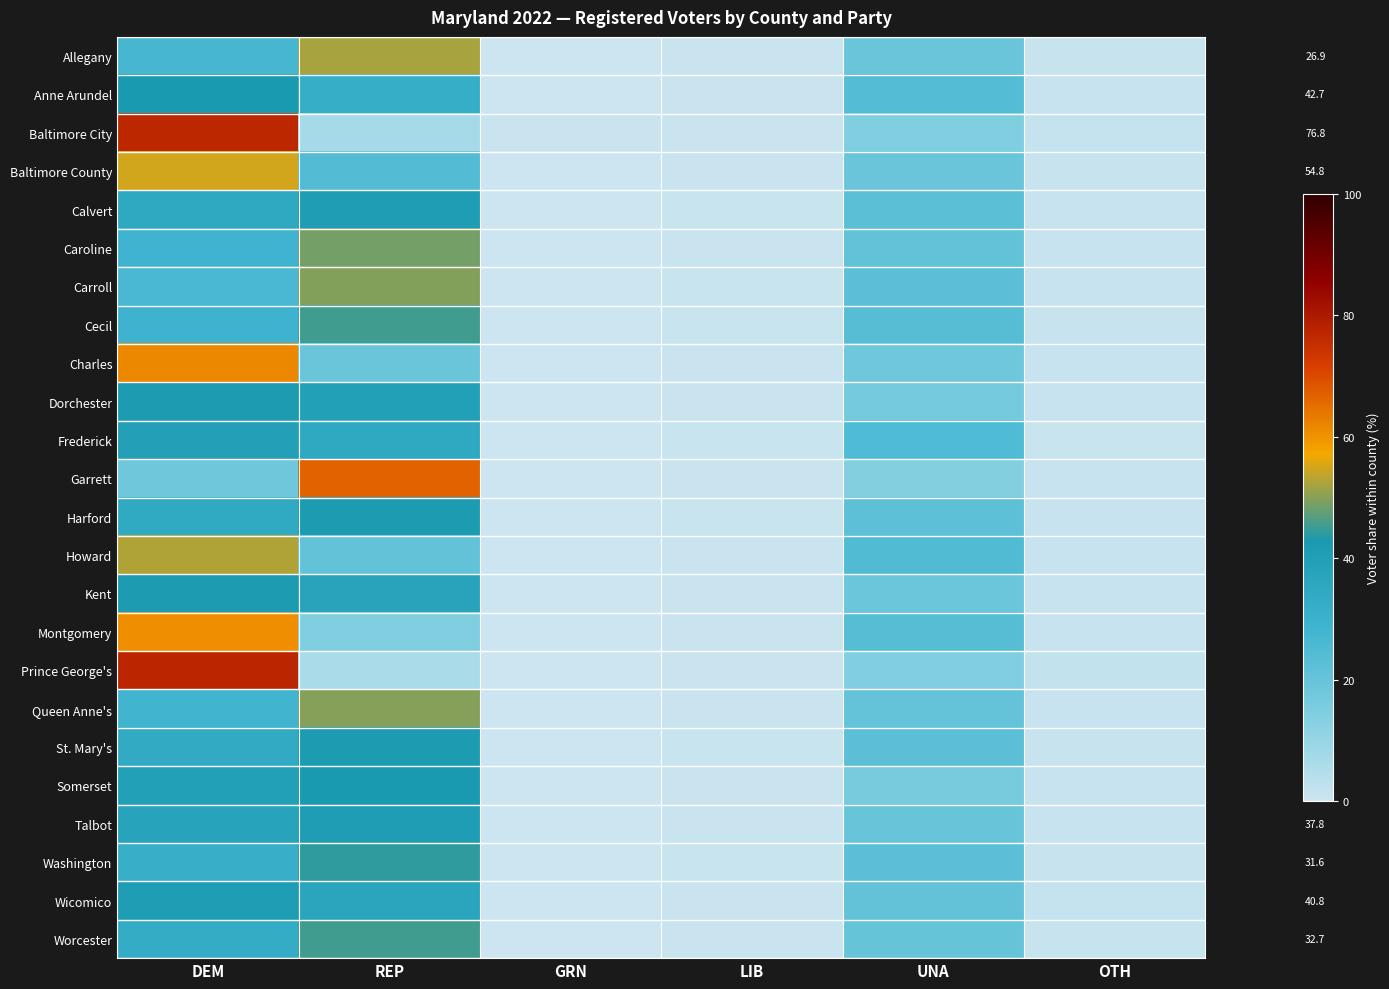

At which label is Frederick closest to 19?

UNA